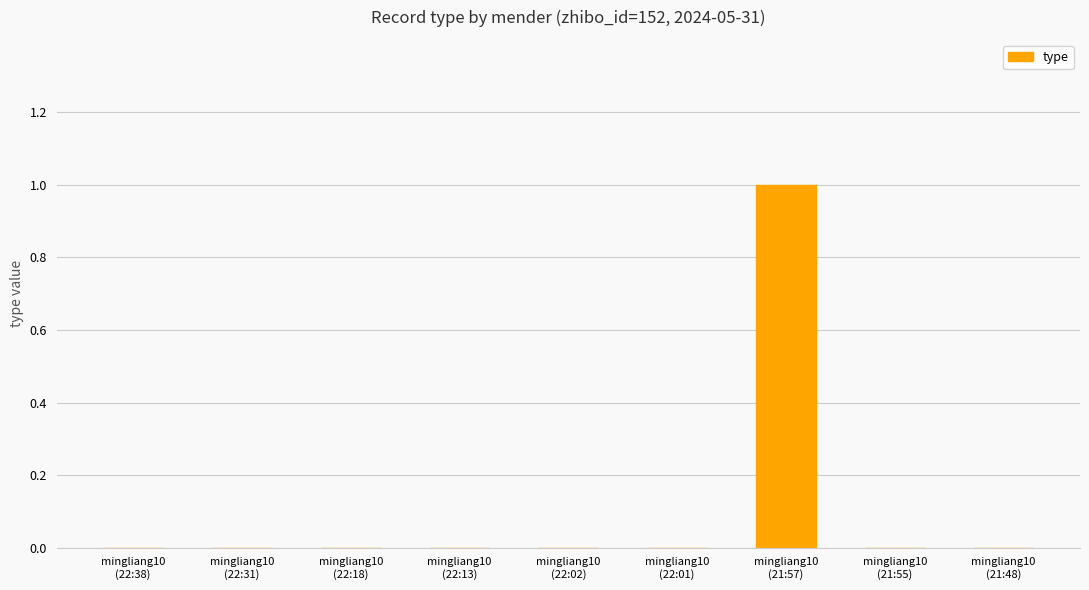

Which label corresponds to the largest value in the chart?

mingliang10
(21:57)